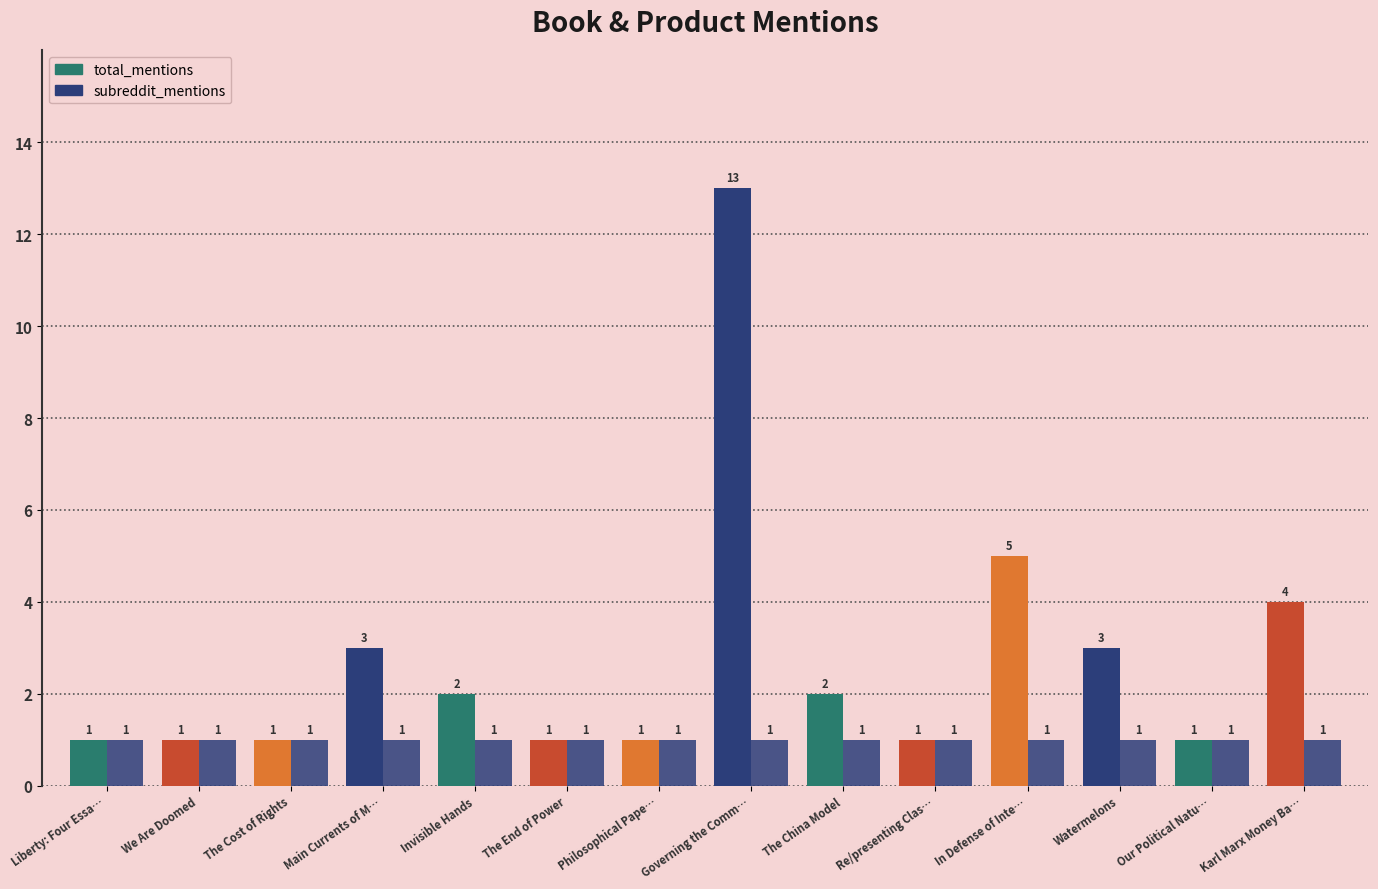

Are the bars grouped side by side (vs. stacked)?

Yes